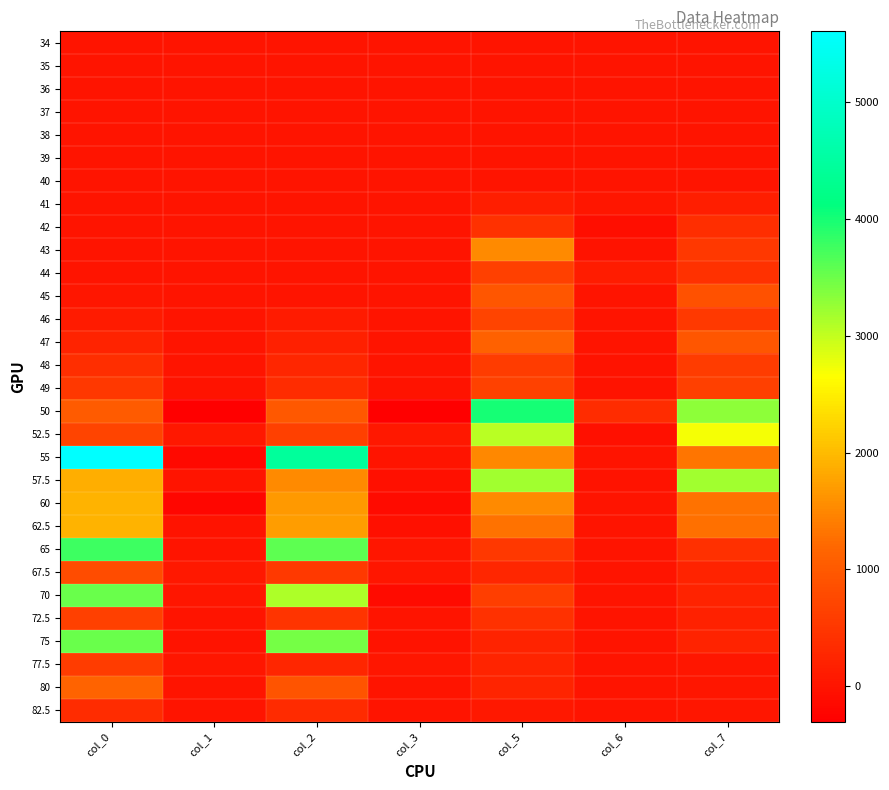

Between col_3 and col_7, which is larger?

col_3